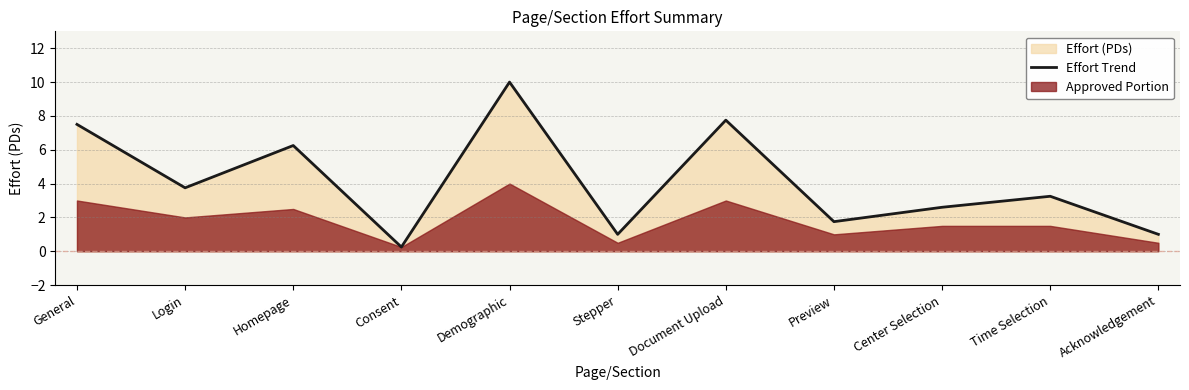

The value at Homepage is 2.3. True or false?

False